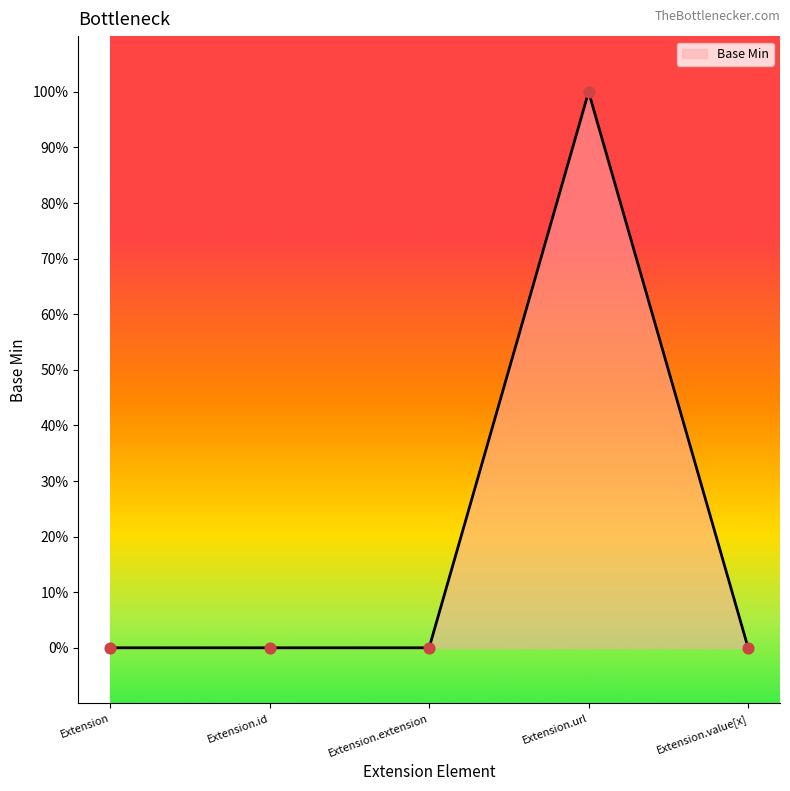

What is the change in value from Extension.id to Extension.url?

+1